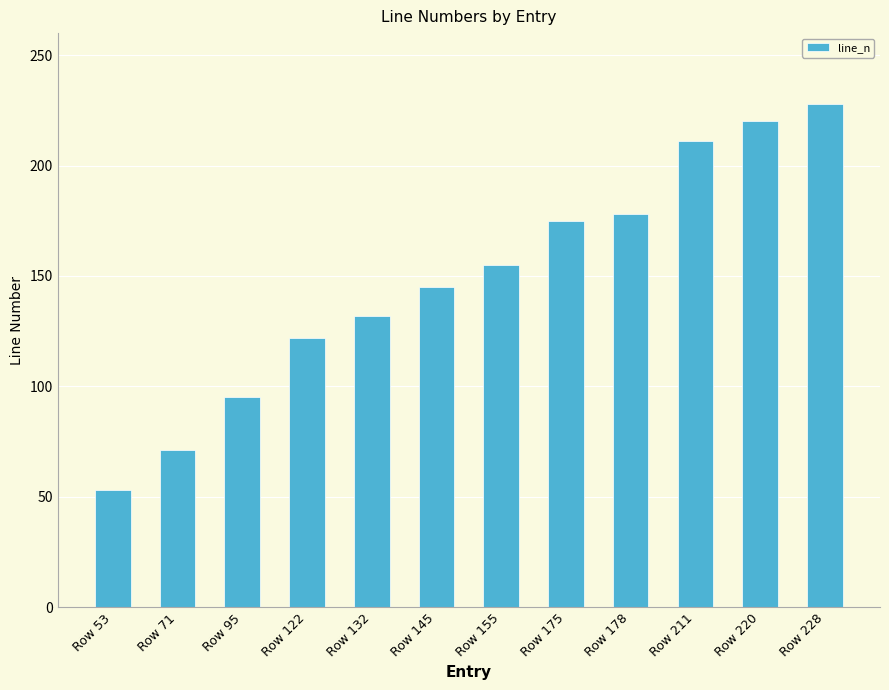

The chart shows a value of 53 at Row 132. True or false?

False